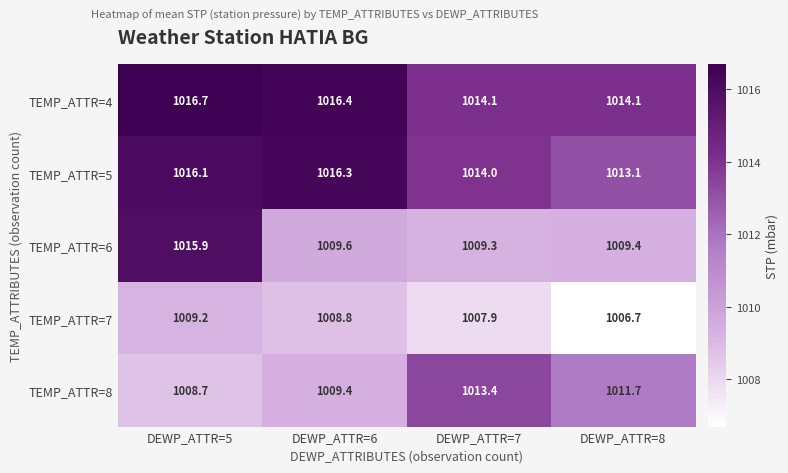

Reading left to right, what are all the values shown in this chart?

TEMP_ATTR=4: DEWP_ATTR=5=1016.7	DEWP_ATTR=6=1016.4	DEWP_ATTR=7=1014.1	DEWP_ATTR=8=1014.1
TEMP_ATTR=5: DEWP_ATTR=5=1016.1	DEWP_ATTR=6=1016.3	DEWP_ATTR=7=1014.0	DEWP_ATTR=8=1013.1
TEMP_ATTR=6: DEWP_ATTR=5=1015.9	DEWP_ATTR=6=1009.6	DEWP_ATTR=7=1009.3	DEWP_ATTR=8=1009.4
TEMP_ATTR=7: DEWP_ATTR=5=1009.2	DEWP_ATTR=6=1008.8	DEWP_ATTR=7=1007.9	DEWP_ATTR=8=1006.7
TEMP_ATTR=8: DEWP_ATTR=5=1008.7	DEWP_ATTR=6=1009.4	DEWP_ATTR=7=1013.4	DEWP_ATTR=8=1011.7